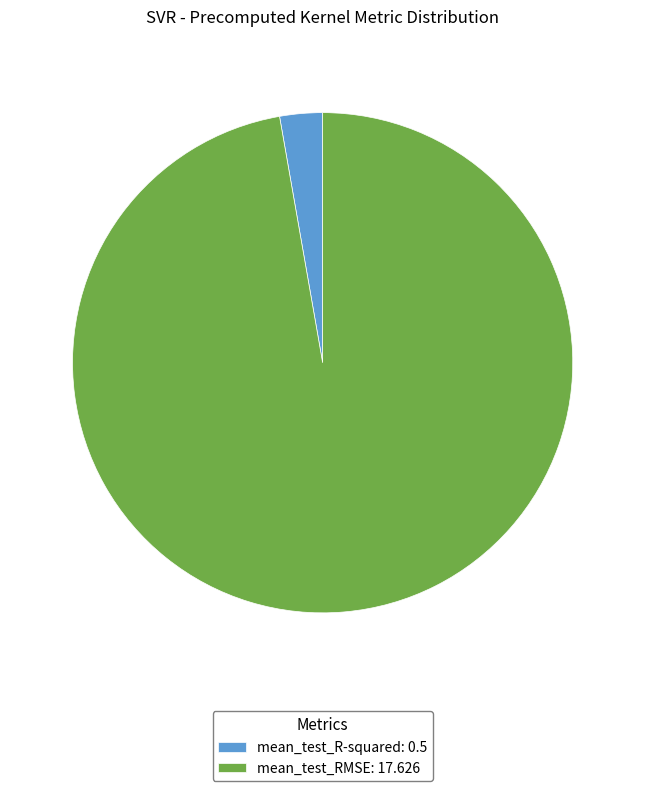

The mean_test_RMSE slice represents 97% of the pie. True or false?

True